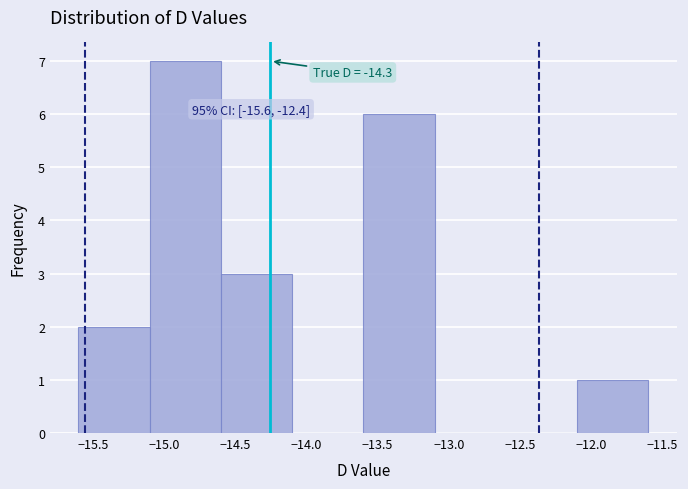

Which range on the x-axis has the tallest bar?

-15.1 to -14.6